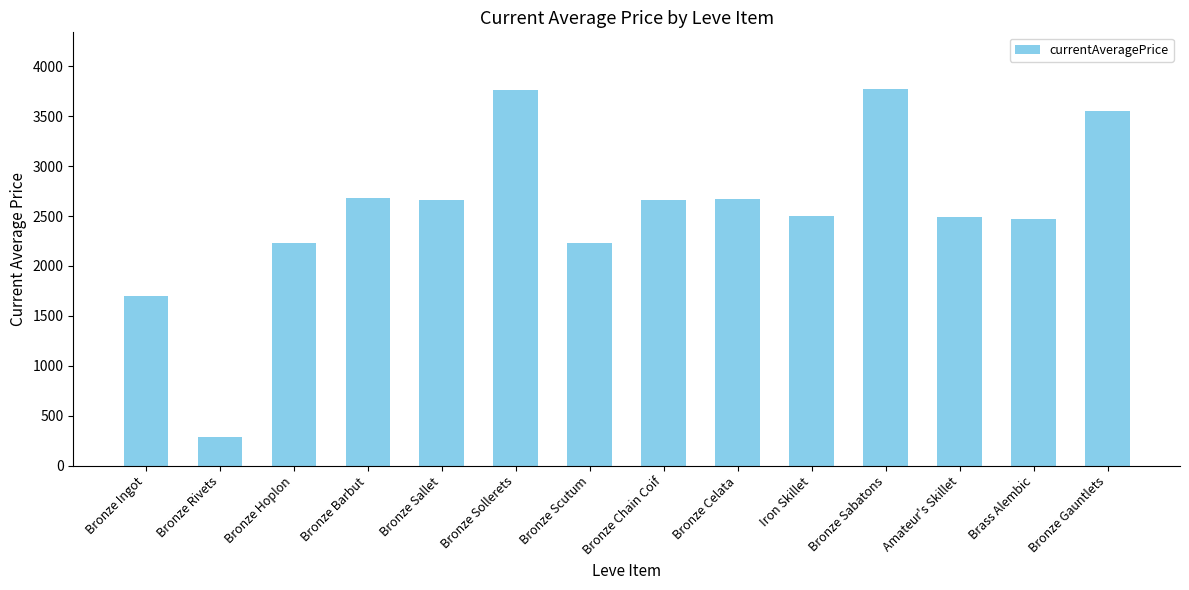

Which category has the lowest value across all series?

Bronze Rivets